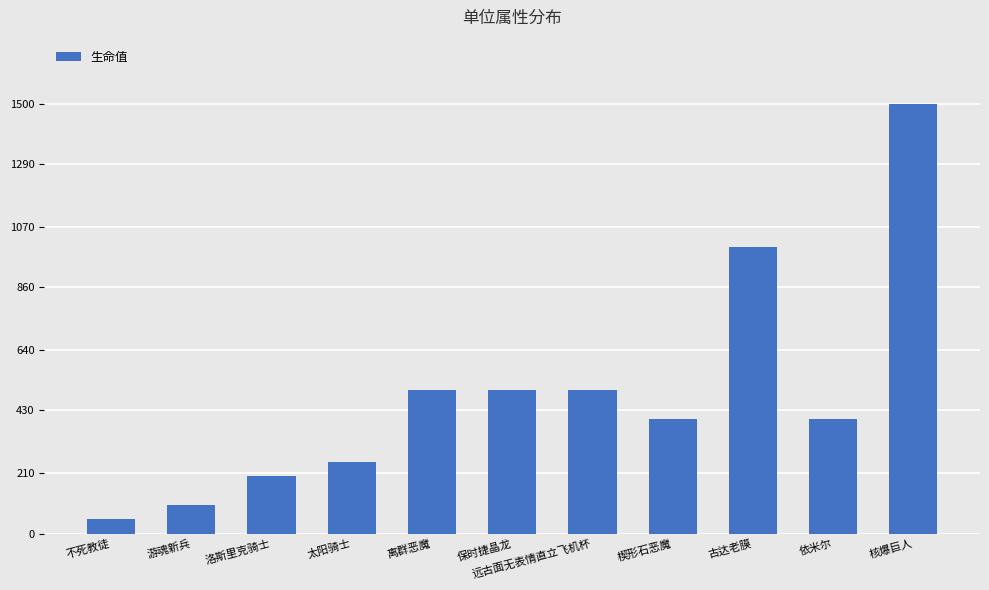

What is the smallest value displayed?

50